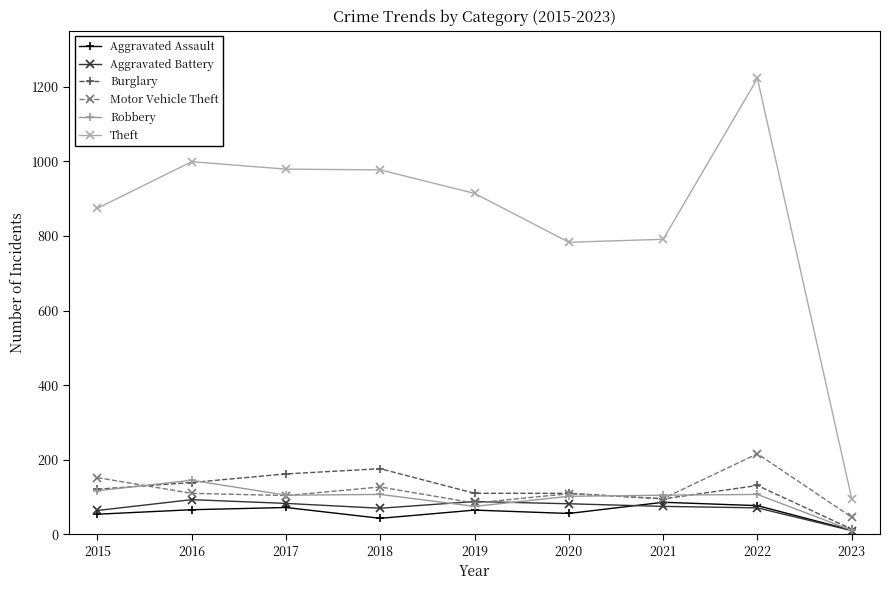

The value of Robbery at 2015 is 171. True or false?

False